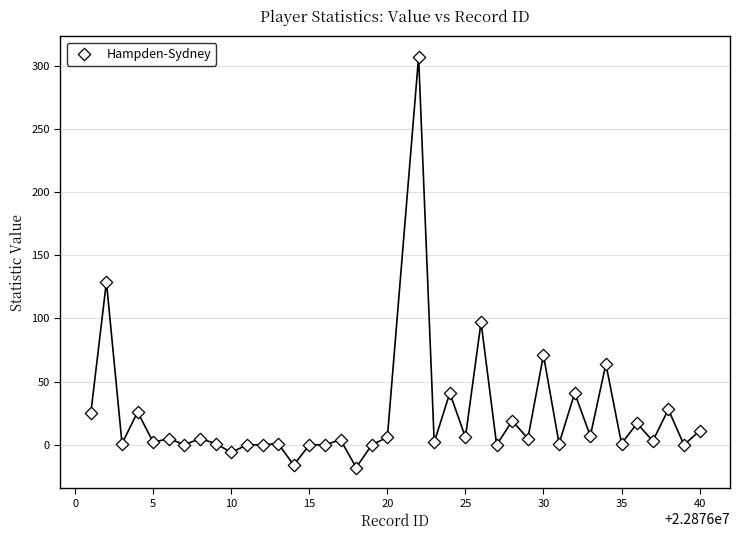

What is the range of Y values (max minus min)?

325